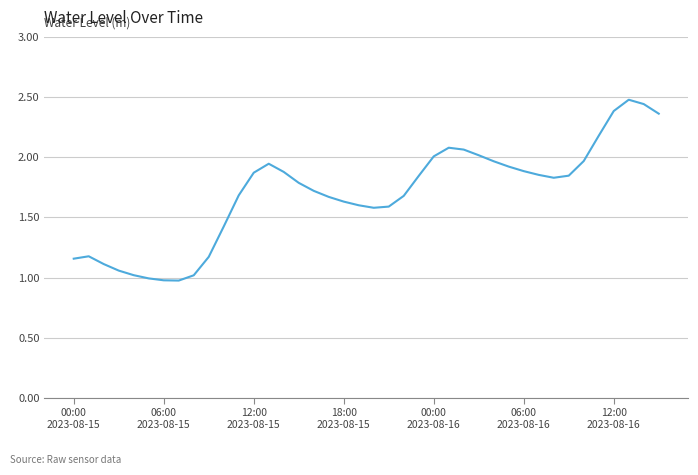

What is the greatest value displayed?

2.5